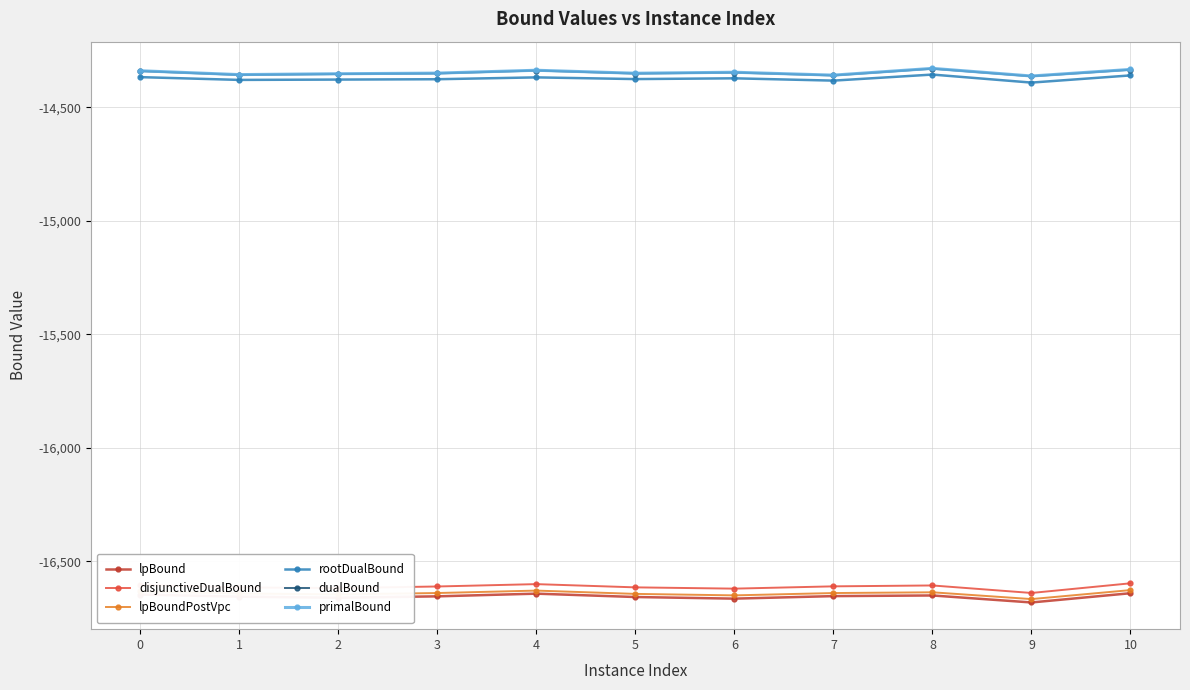

What is the total value across all series at 6?

-93001.4